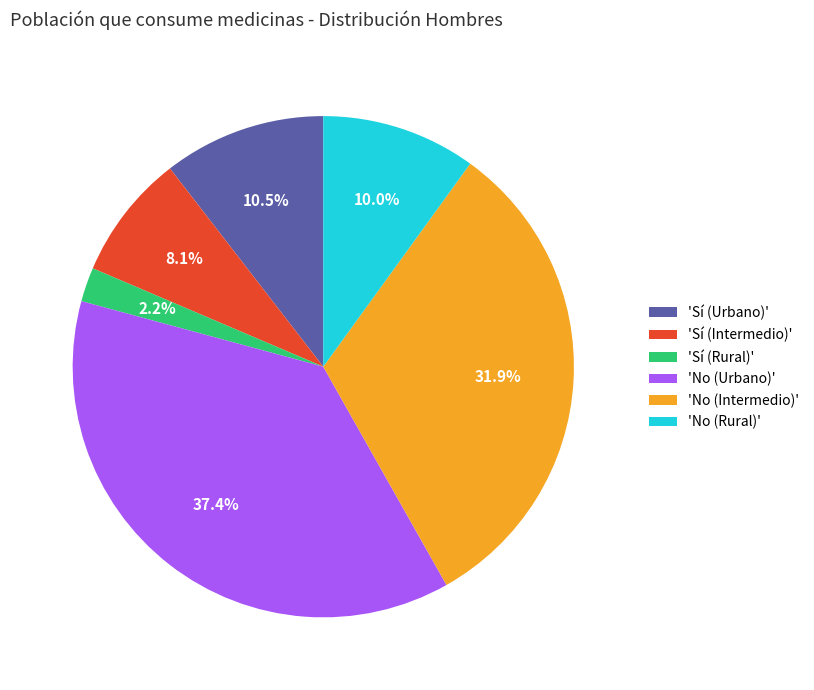

Is there a majority slice in this chart?

No